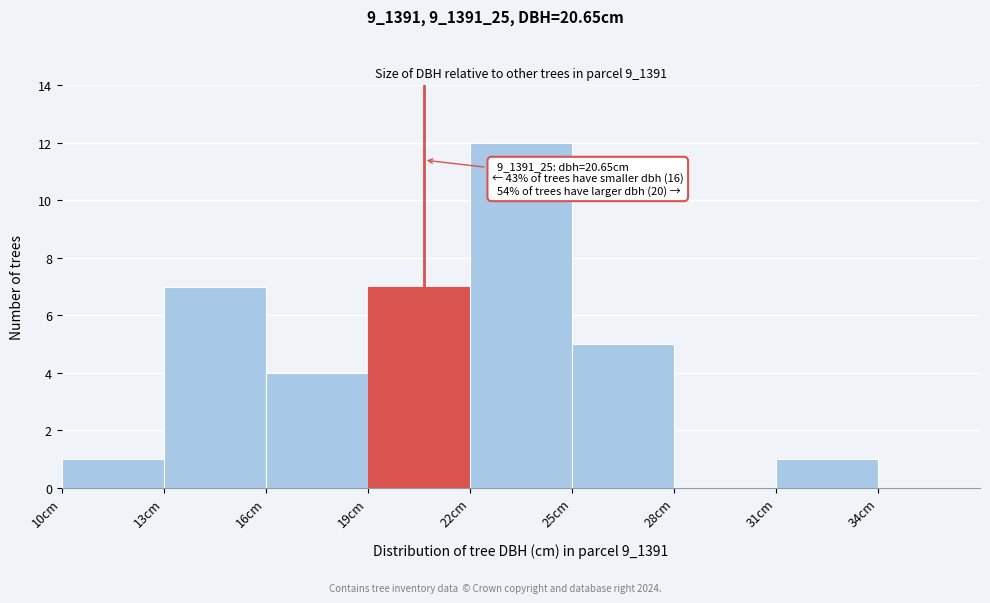

Over which range of the x-axis is the bar tallest?

22 to 25